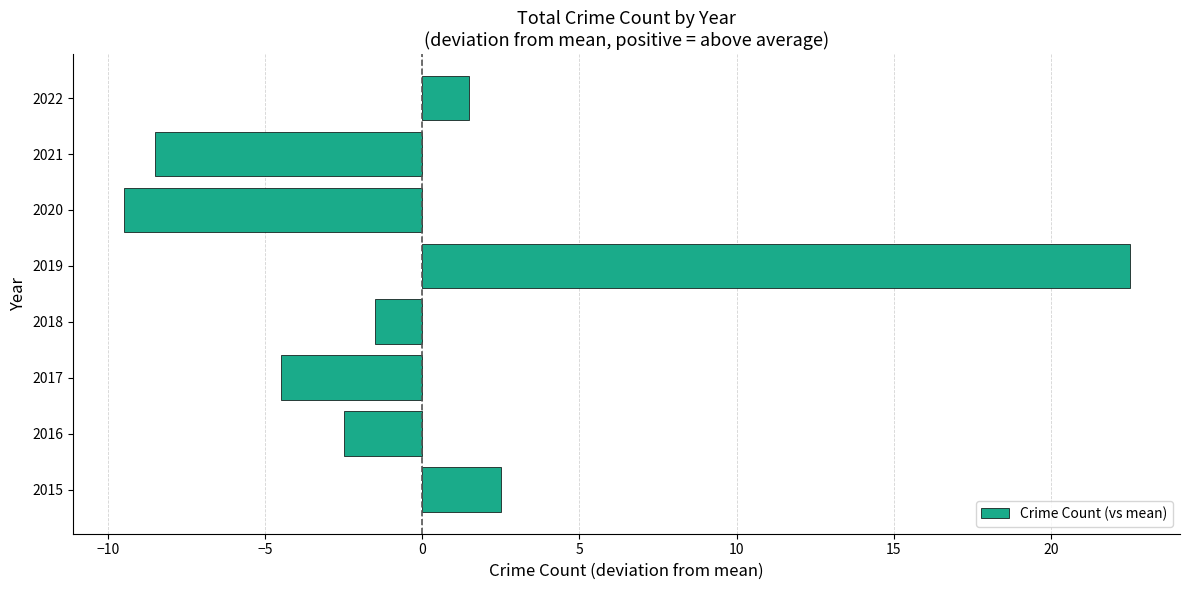

Count the number of values greater than -1.

3